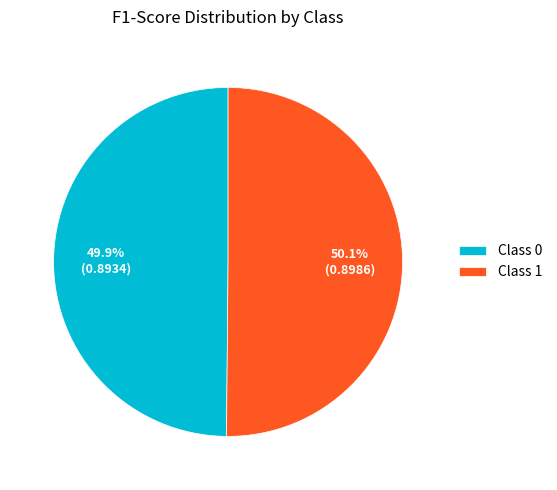

How many segments does this pie chart have?

2